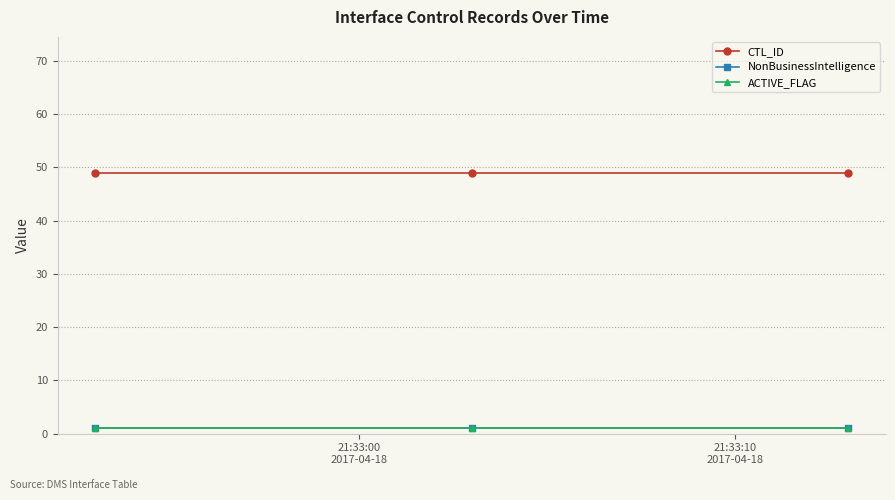

What is the lowest value of the NonBusinessIntelligence series?

1